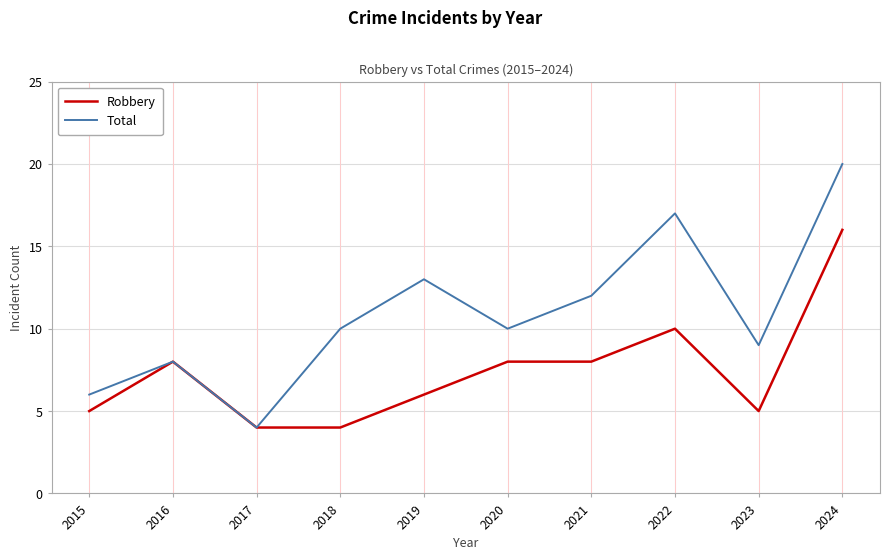

Does the chart display data point markers on the line(s)?

No